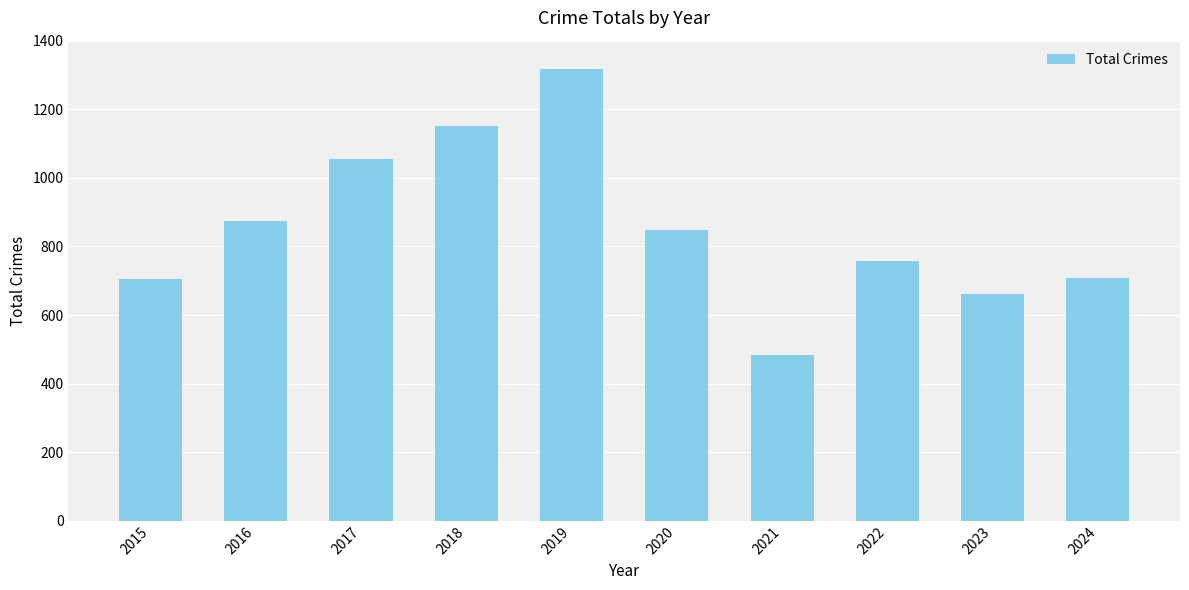

How many data points are less than 849?

5